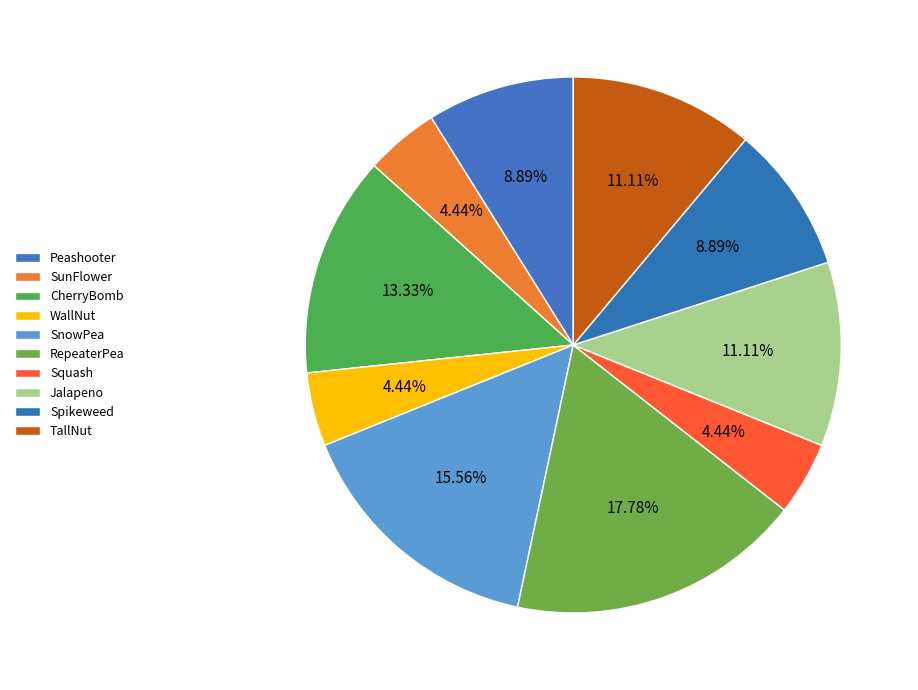

To the nearest percent, what percentage of the pie is TallNut?

11%